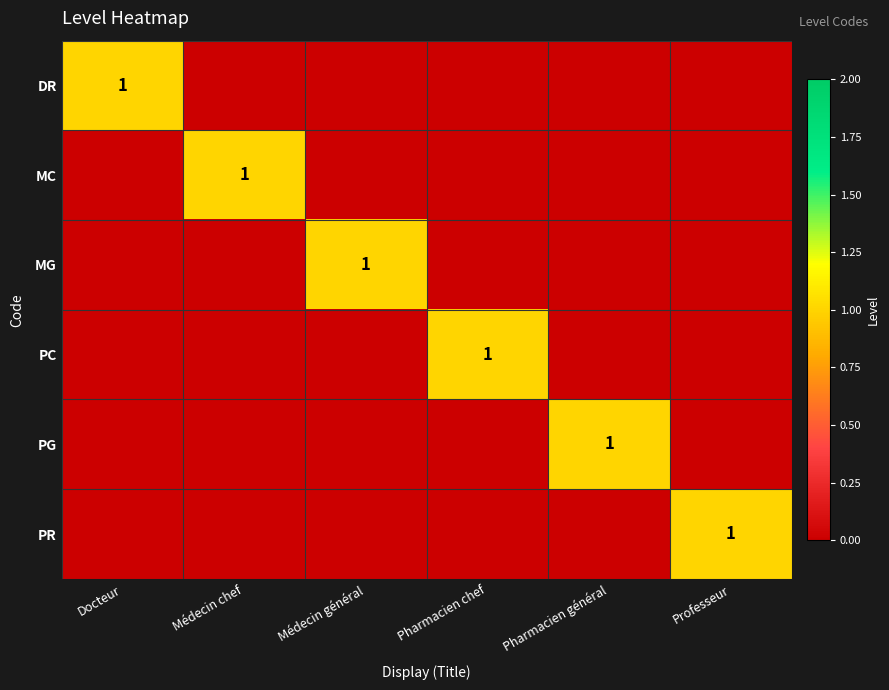

Is it true that MG equals 2 at Médecin général?

False